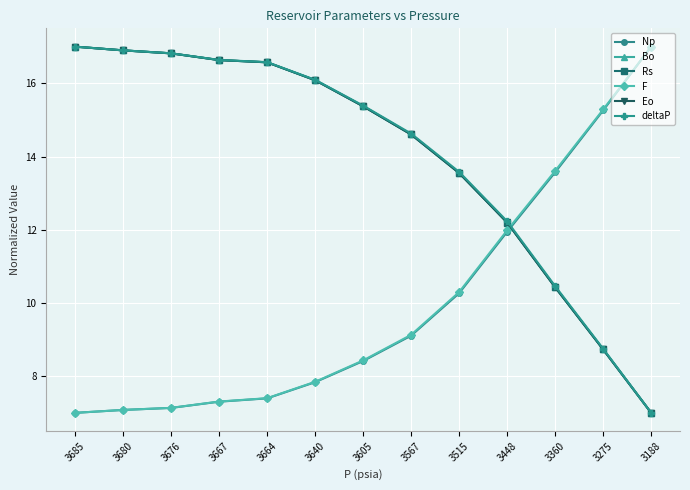

What is the total value across all series at 3676?

81.5